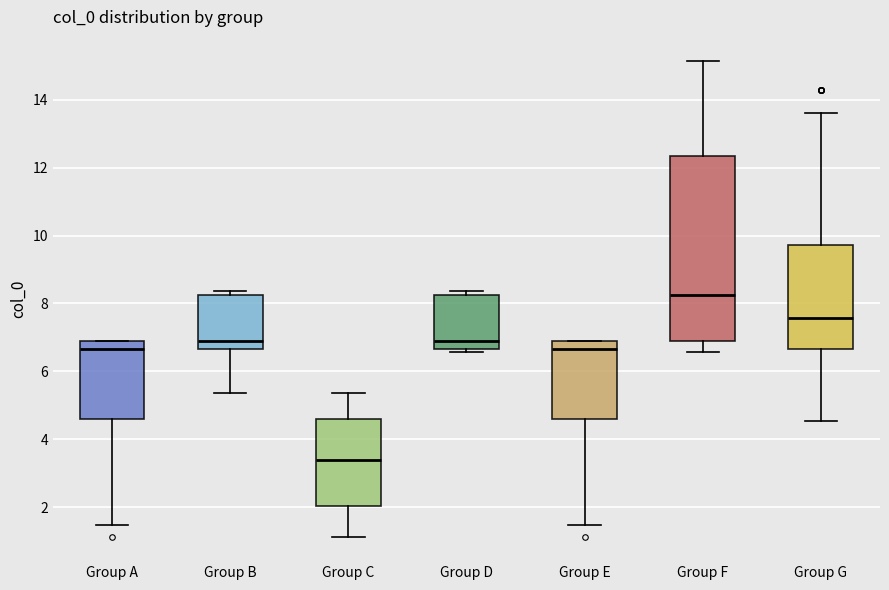

Which box has the highest median line?

Group F